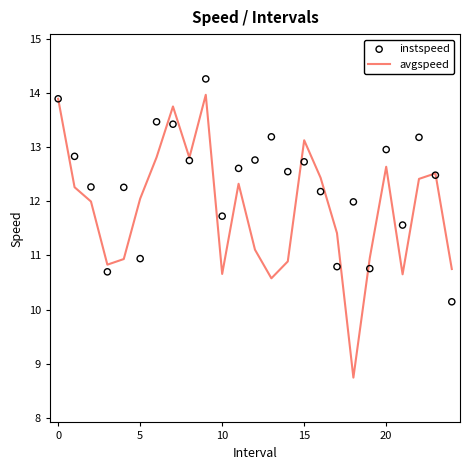

What are all the series names shown in the legend?

avgspeed, instspeed